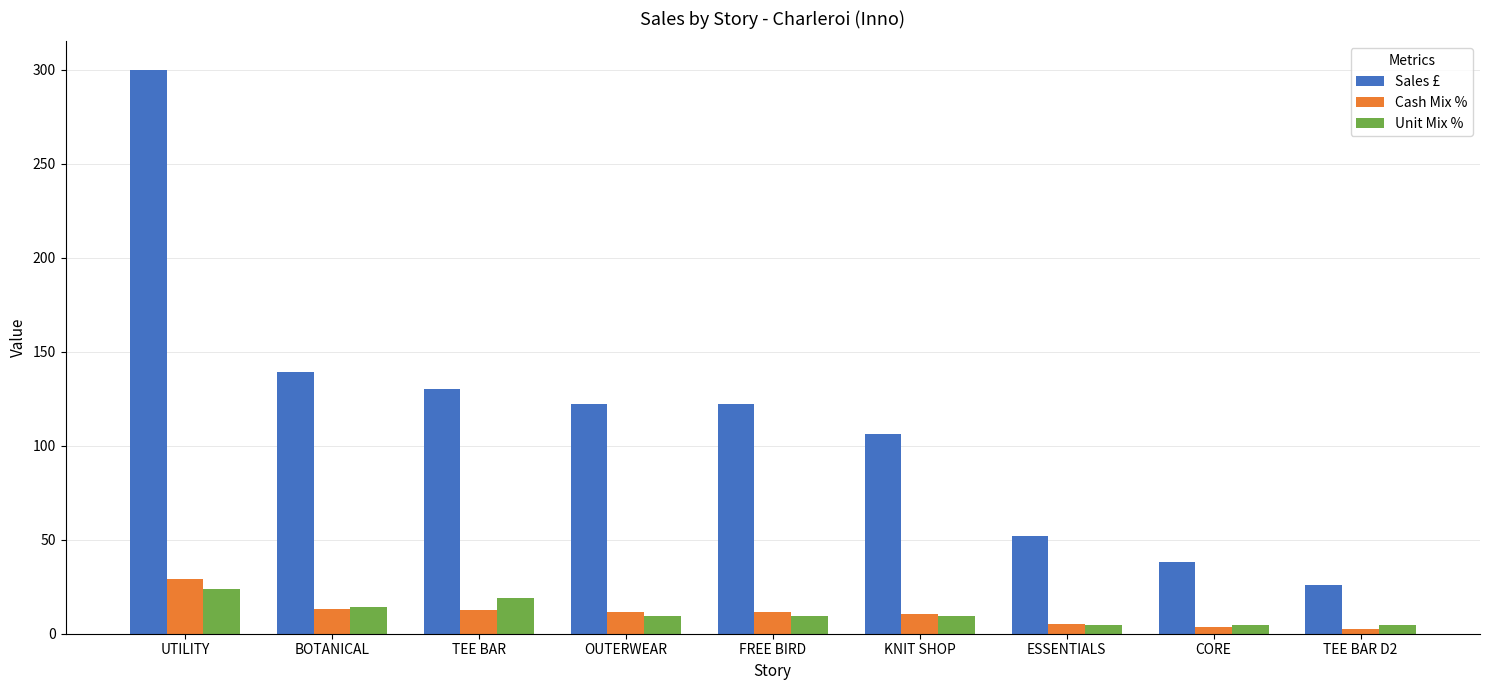

What is the difference between the maximum and minimum values in the Sales £ series?

274.0